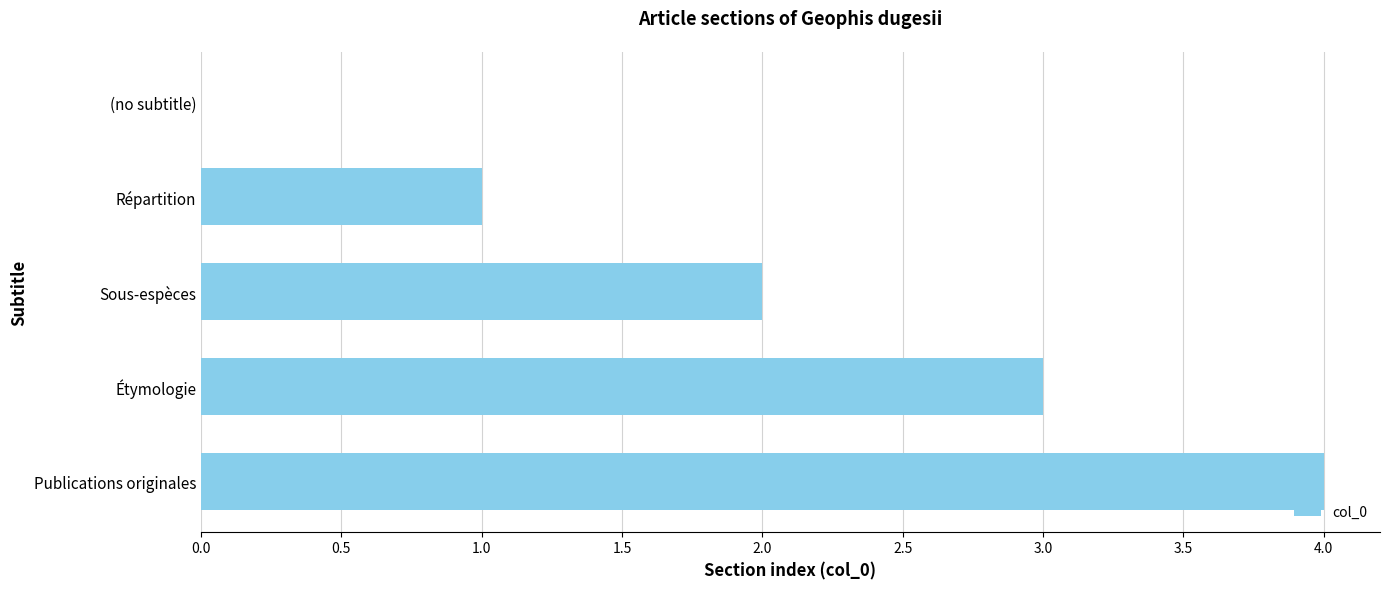

What is the greatest value displayed?

4